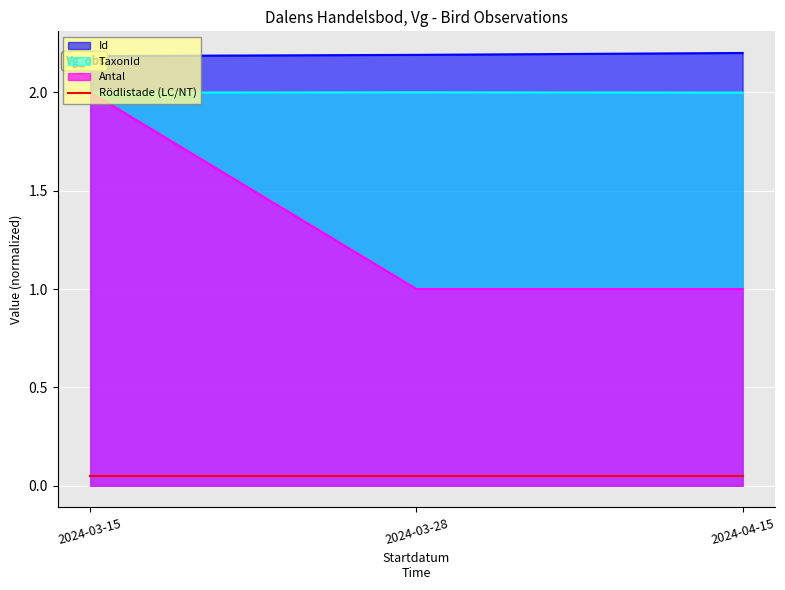

What is the greatest value displayed?

2.2